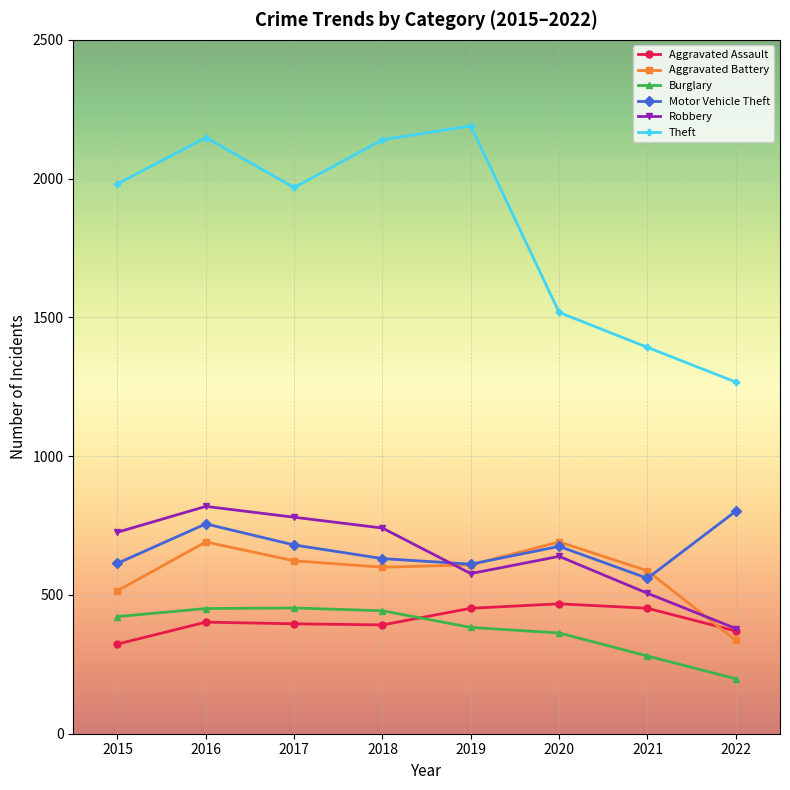

What is the sum of the Robbery values at 2017 and 2020?

1419